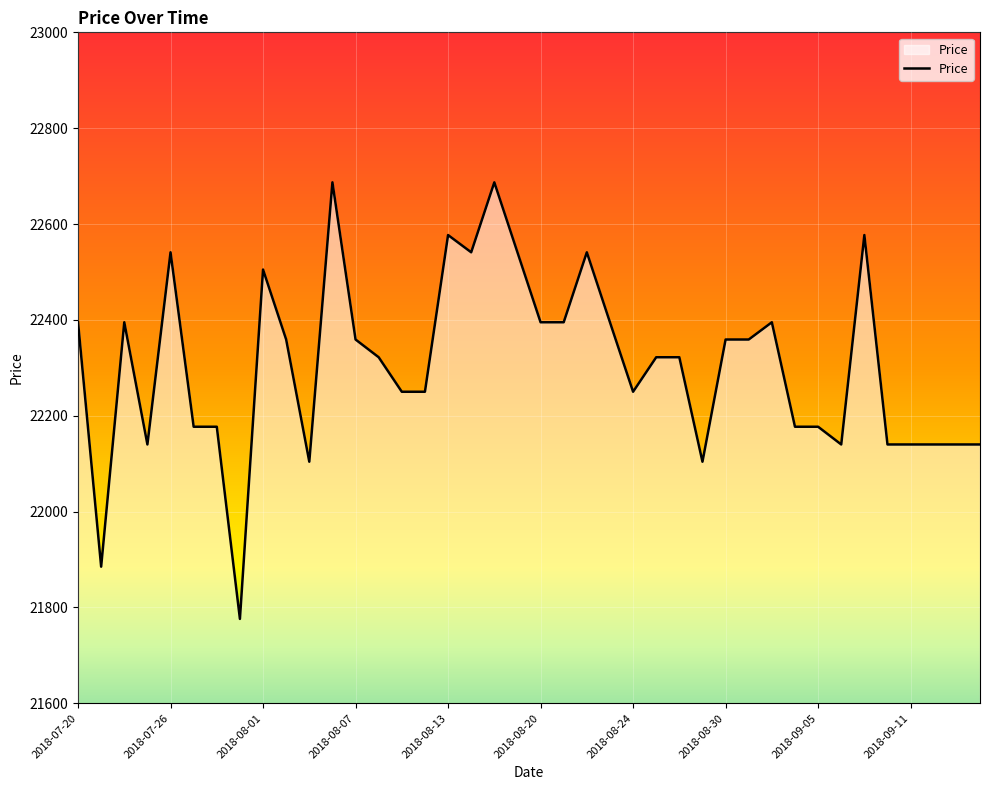

What is the maximum value shown in the chart?

22687